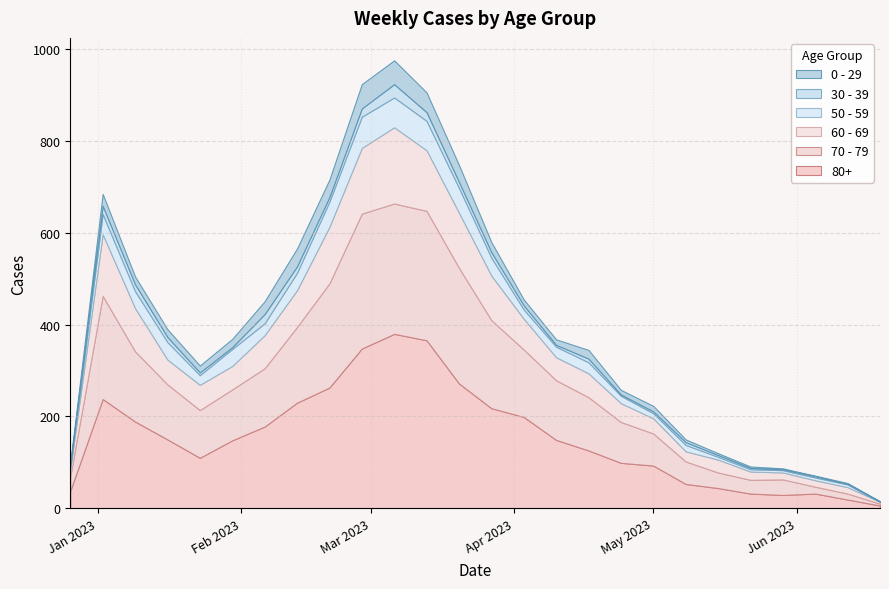

List the series in order of their peak value, lowest first.

30 - 39, 0 - 29, 50 - 59, 60 - 69, 70 - 79, 80+